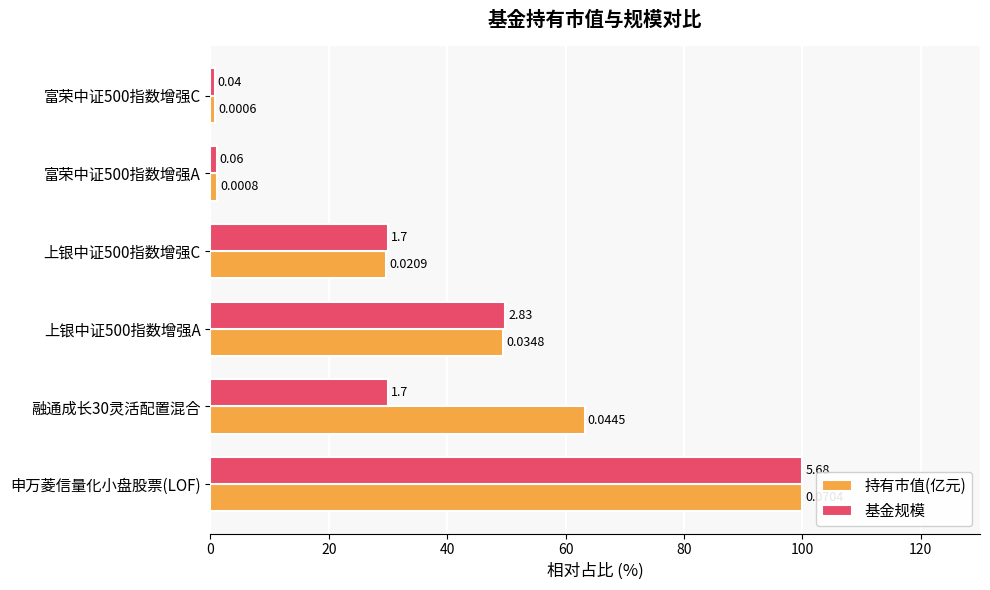

Rank the series by their maximum value, from lowest to highest.

持有市值(亿元), 基金规模